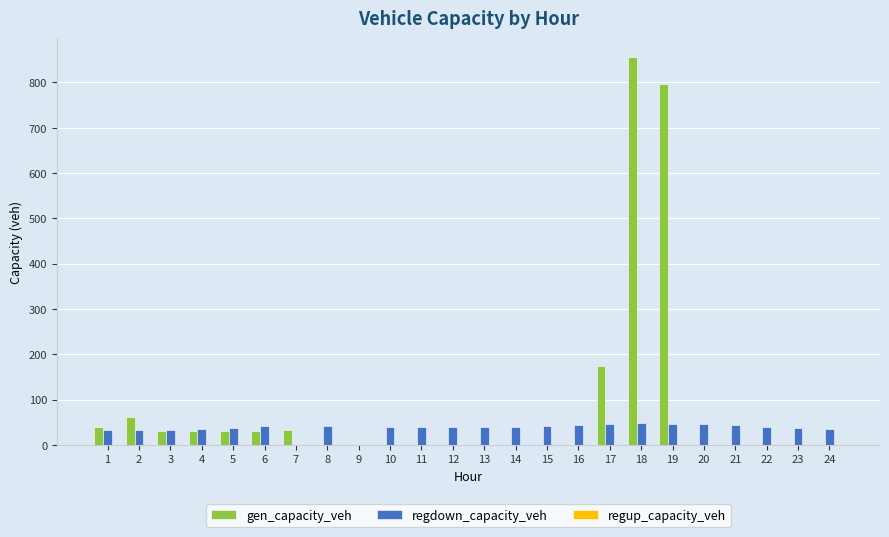

How many groups of bars are there?

24